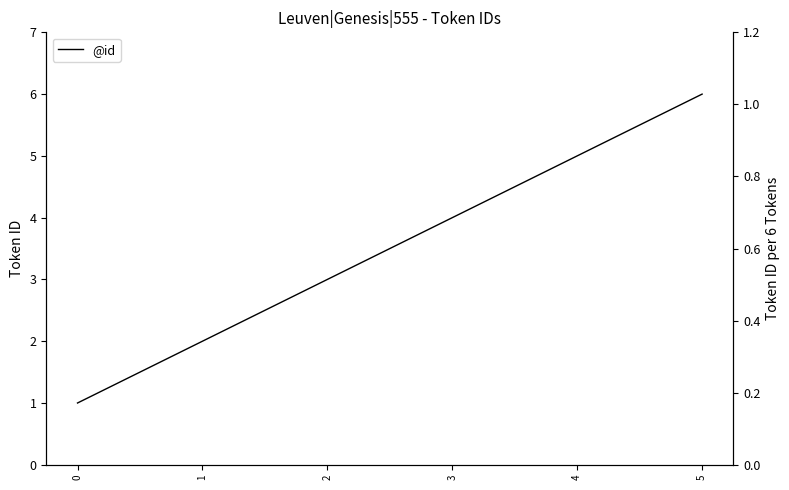

True or false: there are more than 2 points higher than both neighbors.

False